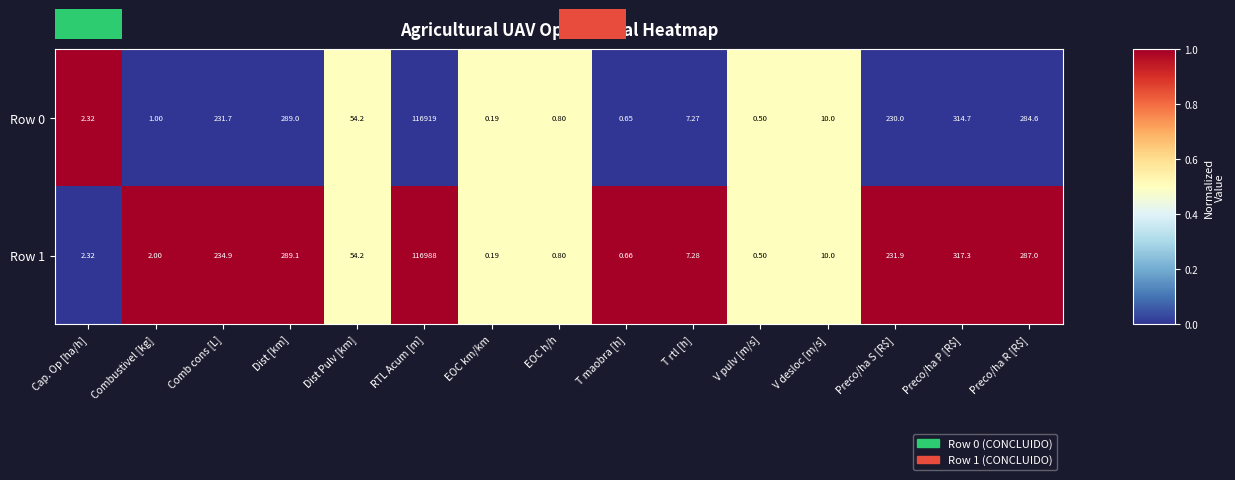

At which label does Row 0 reach its minimum?

EOC km/km